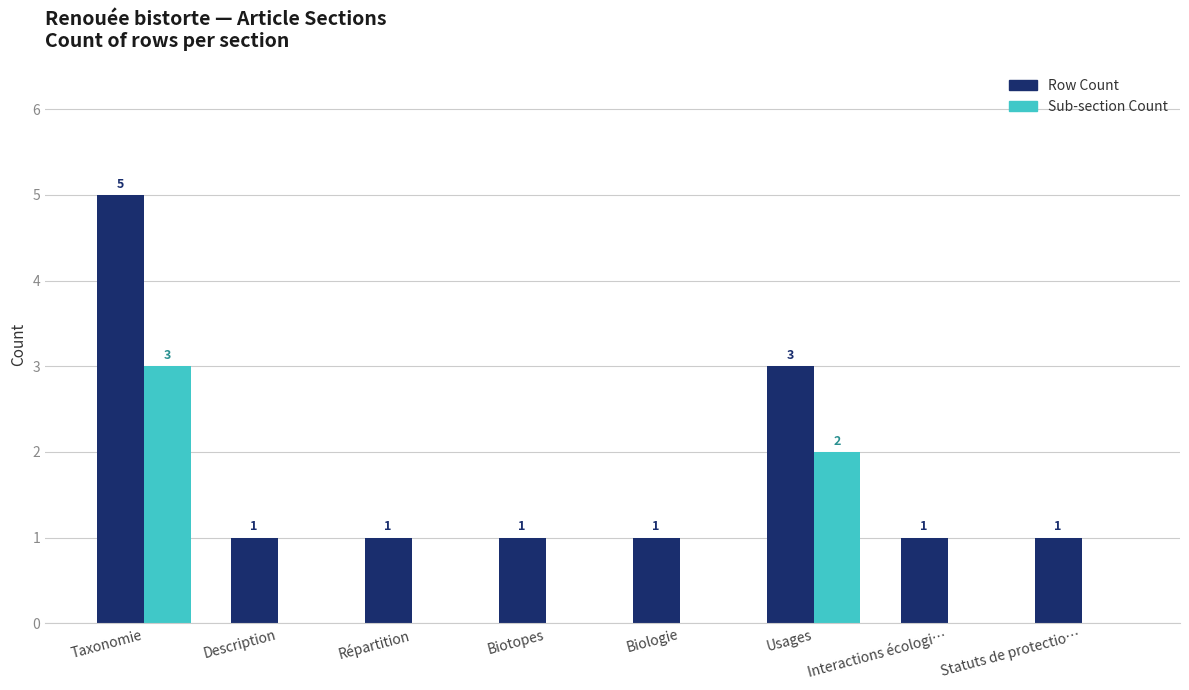

Between Taxonomie and Interactions écologi…, which series saw the biggest shift?

Row Count